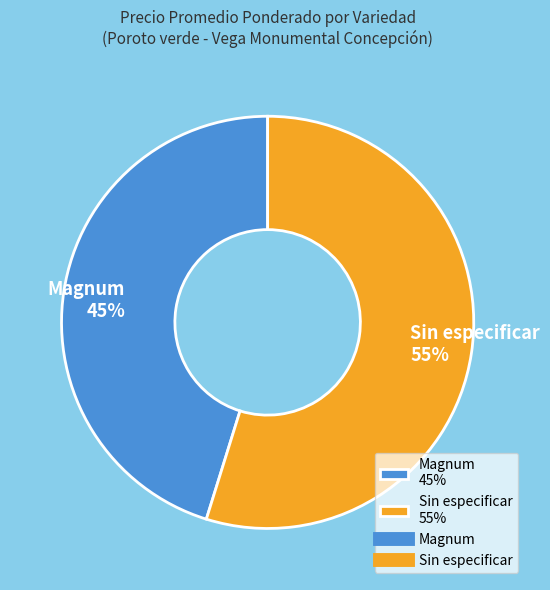

What is the ratio of the value at Sin especificar to the value at Magnum?

1.2